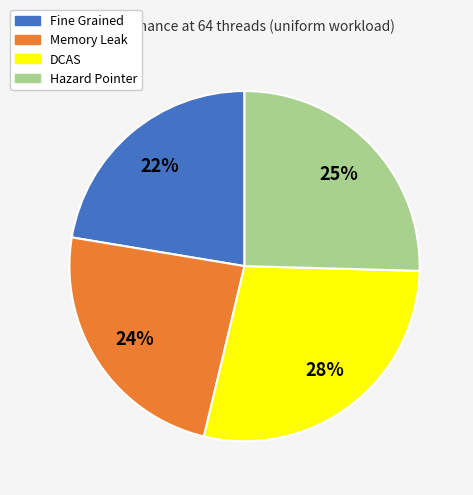

The Fine Grained slice represents 28% of the pie. True or false?

False